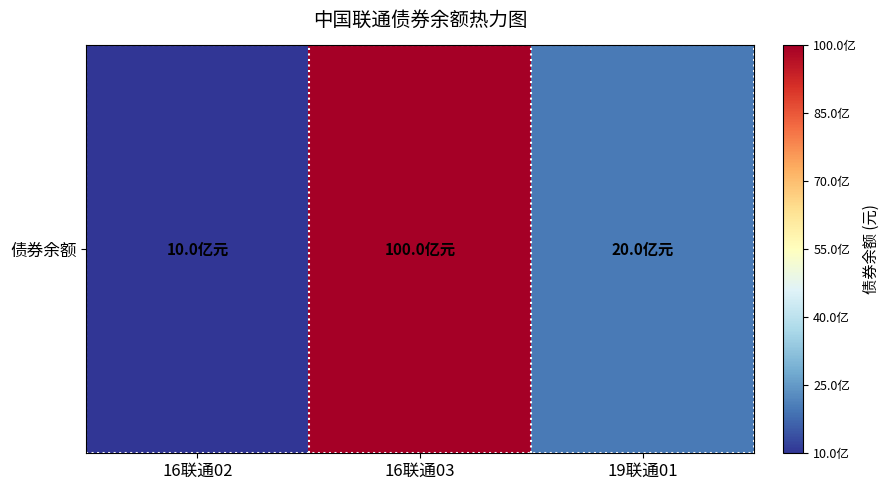

Reading right to left, transcribe all the data shown in this chart.

19联通01=2000000000	16联通03=10000000000	16联通02=1000000000